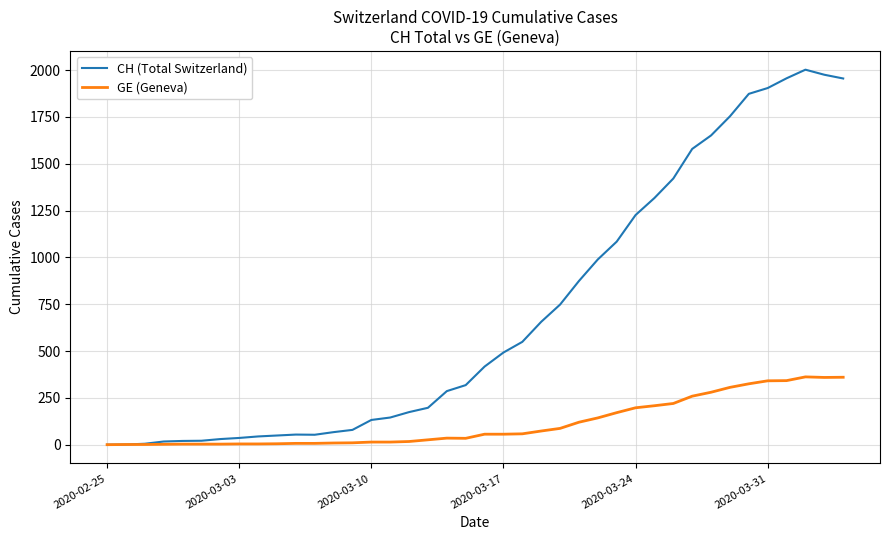

What is the greatest value displayed?

2002